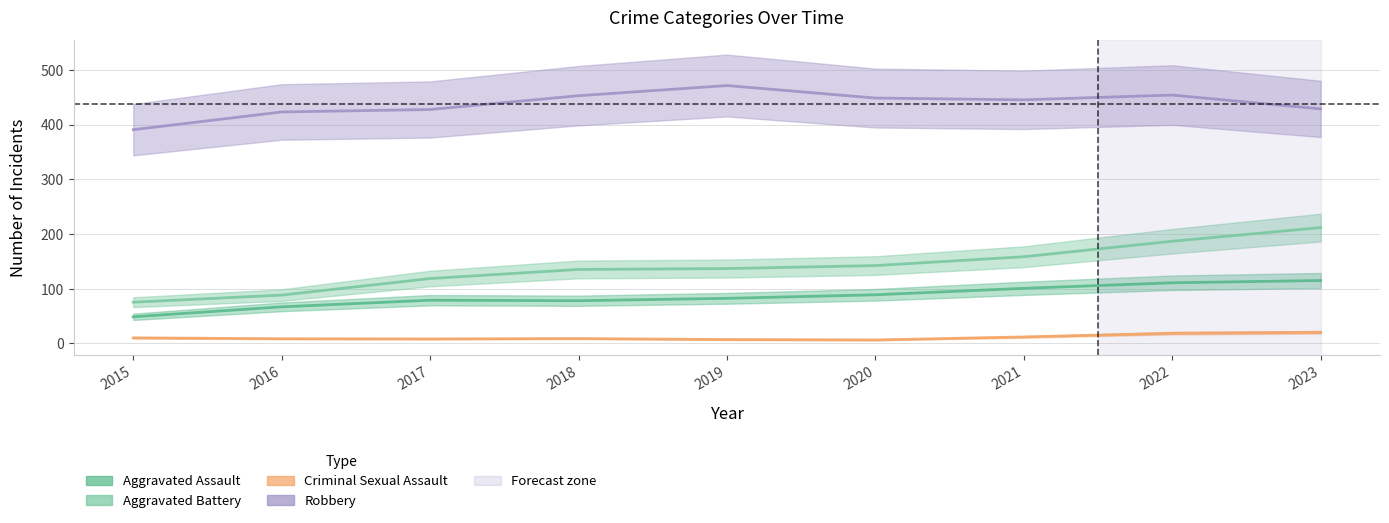

At which category is the sum across all series the highest?

2022